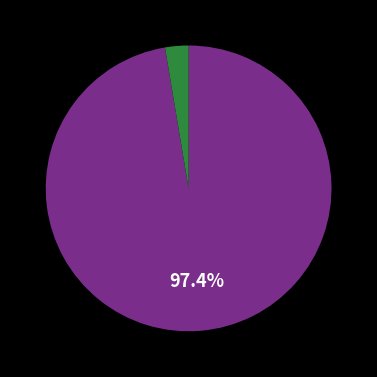

Is there a majority slice in this chart?

Yes